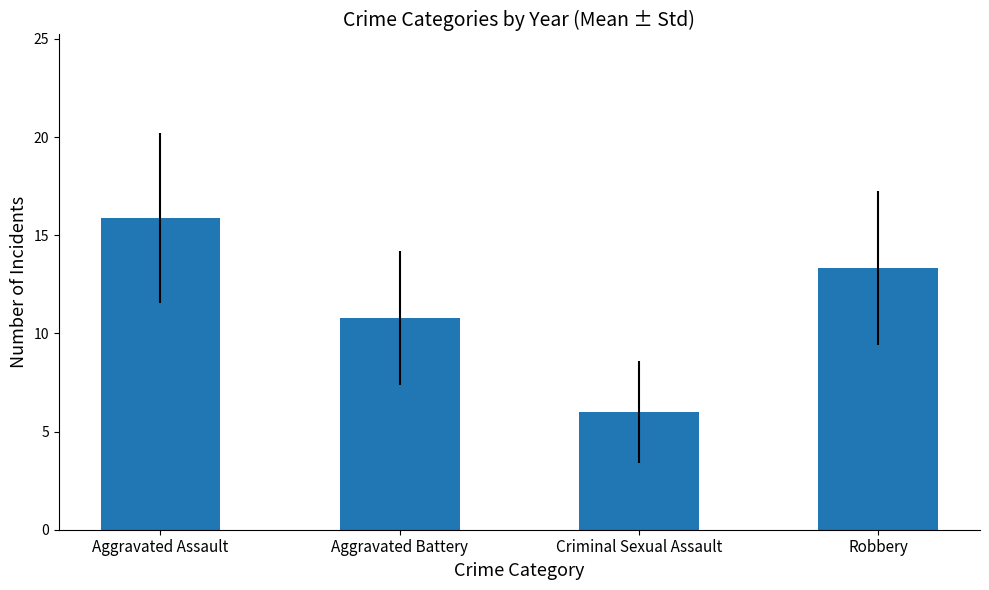

What is the change in value from Aggravated Battery to Criminal Sexual Assault?

-4.8